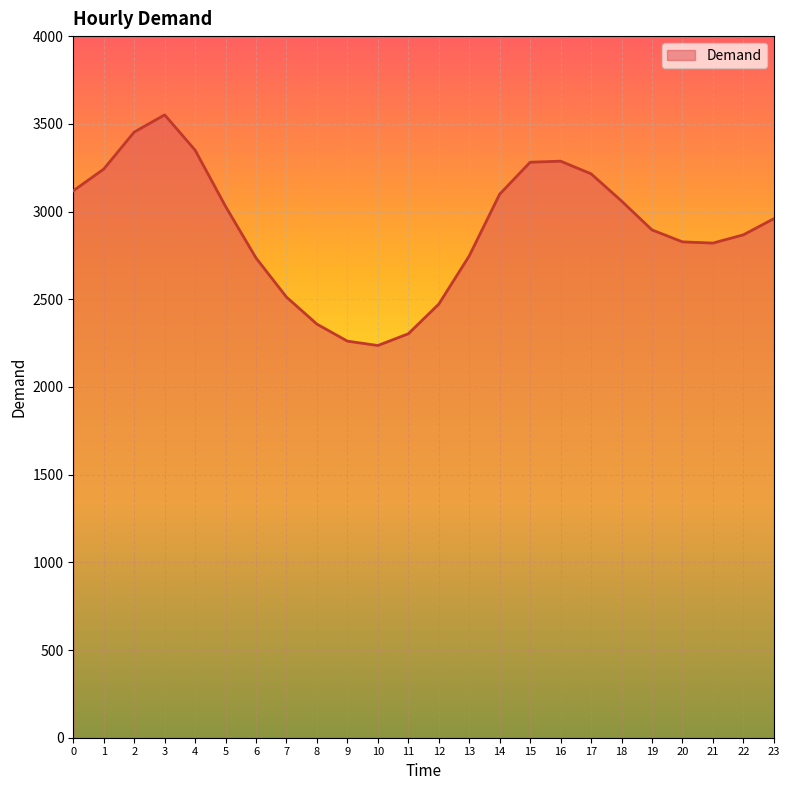

How many lines are shown in the chart?

1